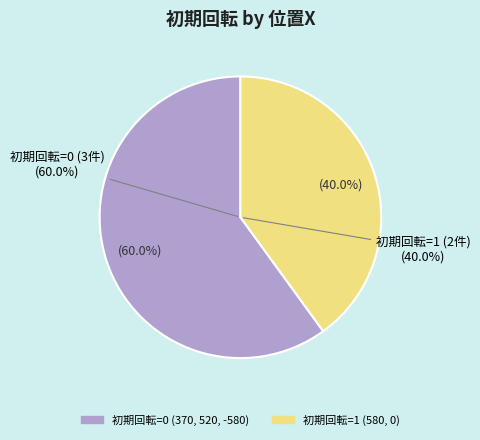

True or false: 580 accounts for 40% of the total.

False